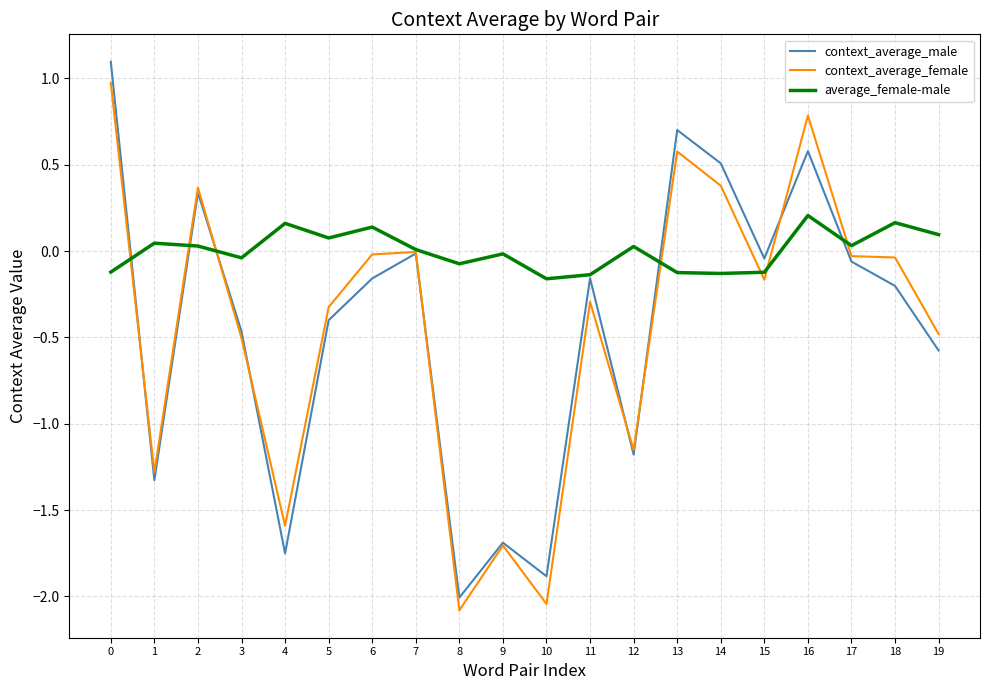

What is the maximum value shown in the chart?

1.1